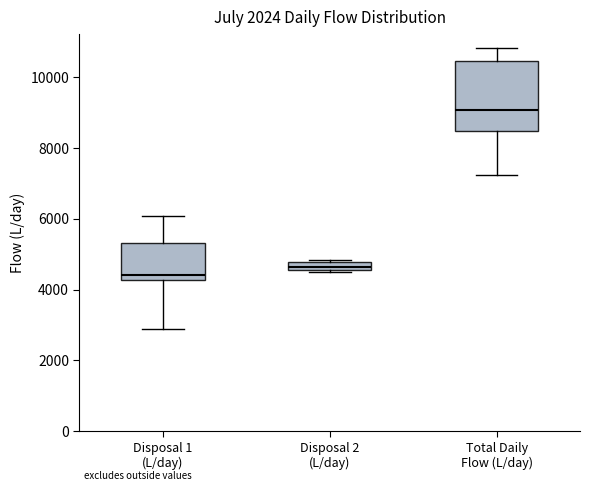

Where is the upper edge of the box for Disposal 1 (L/day) on the y-axis? The values are not printed on the chart, so give them approximately, as read against the axis.

5400